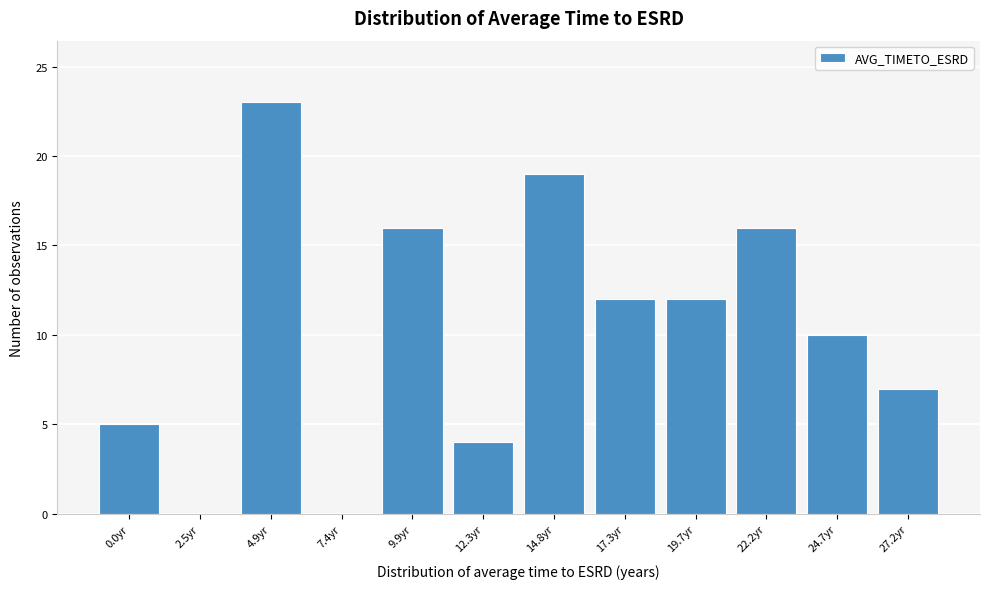

Reading right to left, transcribe all the data shown in this chart.

27.2yr=7	24.7yr=10	22.2yr=16	19.7yr=12	17.3yr=12	14.8yr=19	12.3yr=4	9.9yr=16	7.4yr=0	4.9yr=23	2.5yr=0	0.0yr=5